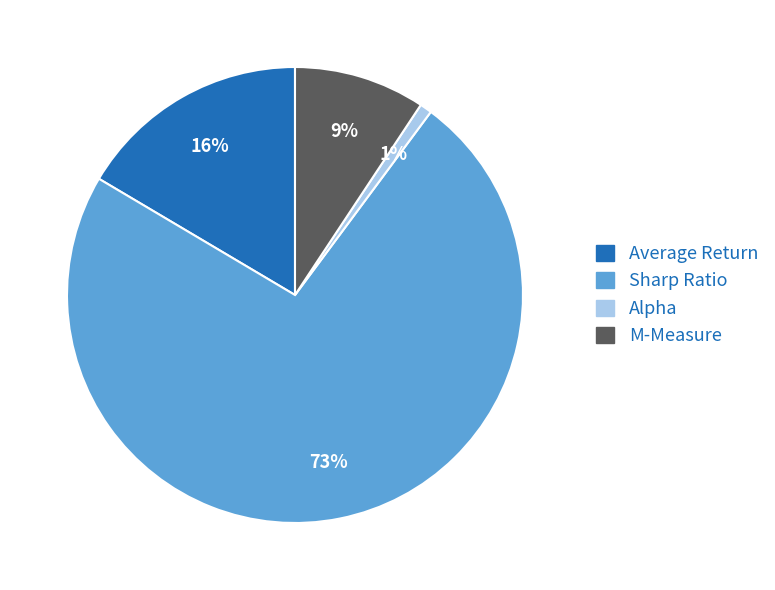

Which slice is the smallest?

Alpha